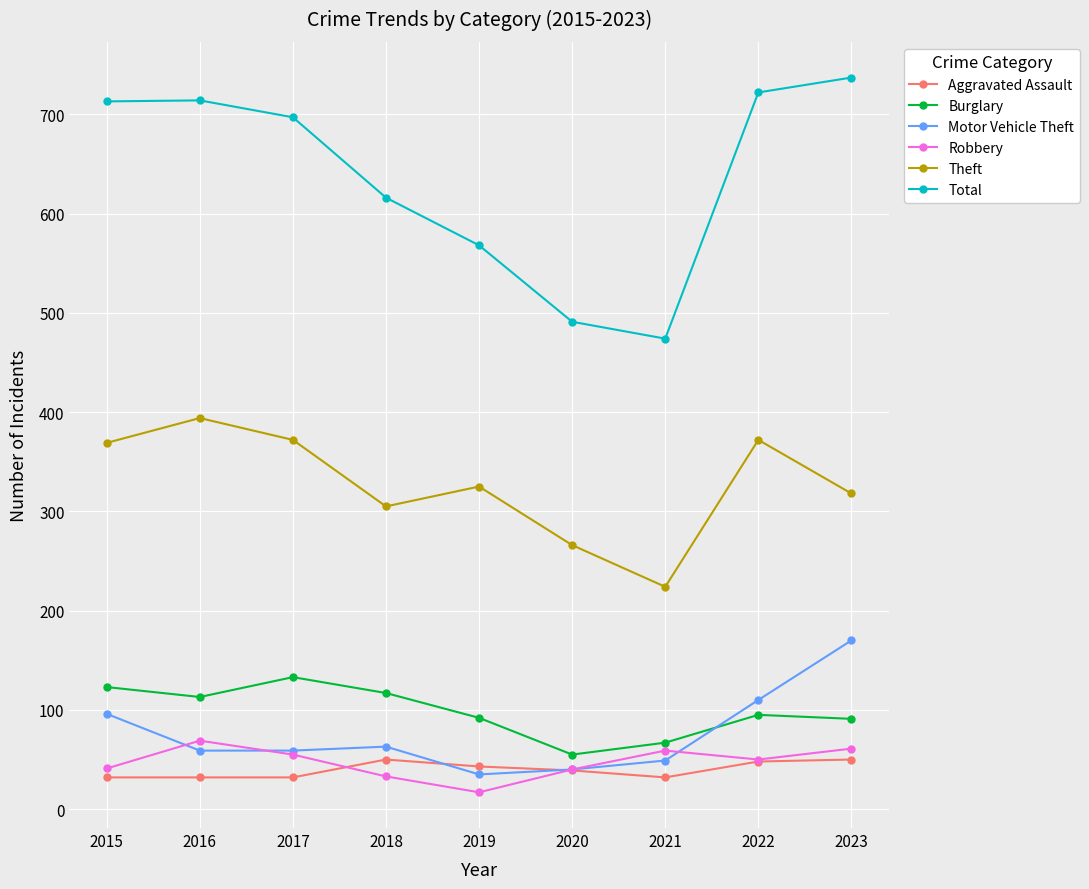

How many values in the Aggravated Assault series are below 39?

4